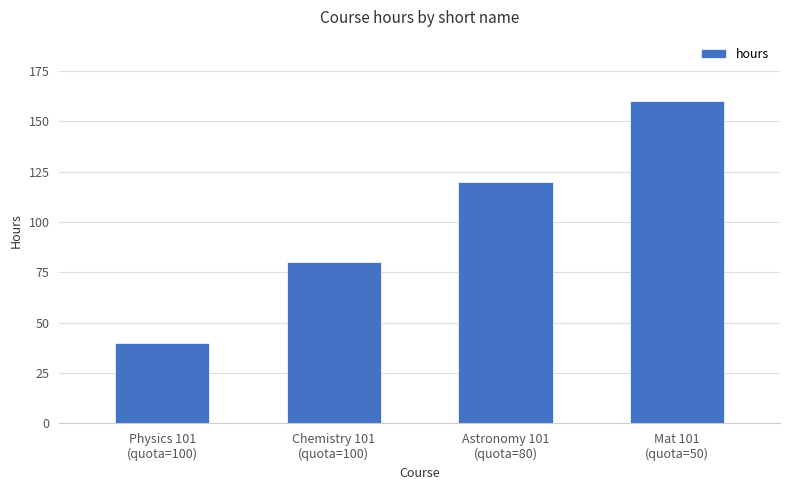

Reading left to right, transcribe all the data shown in this chart.

40	80	120	160